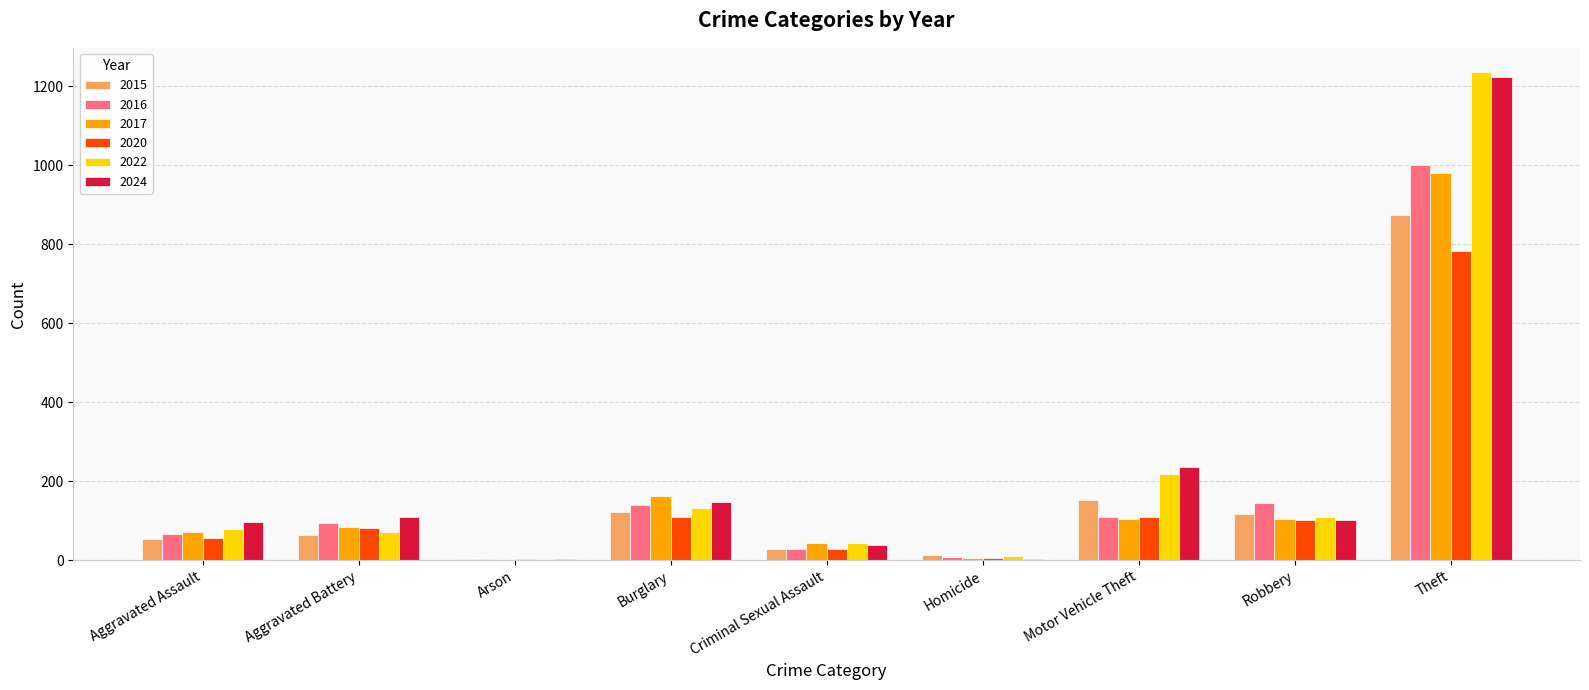

Count the number of data series in this chart.

6